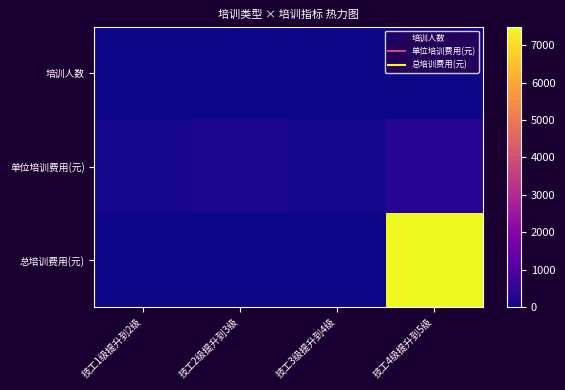

Between 技工2级提升到3级 and 技工3级提升到4级, which is larger?

技工2级提升到3级